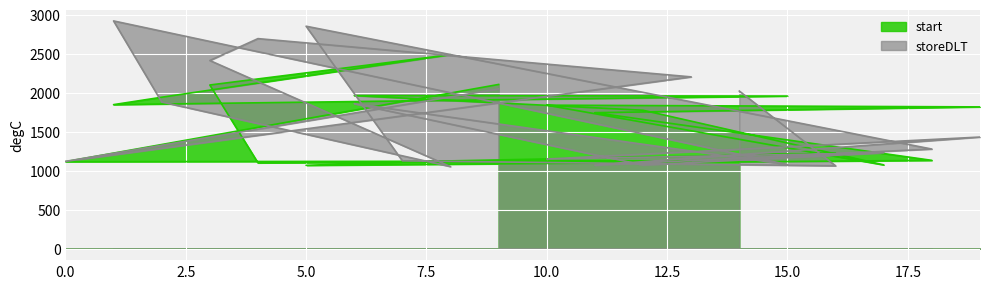

How many lines are shown in the chart?

2